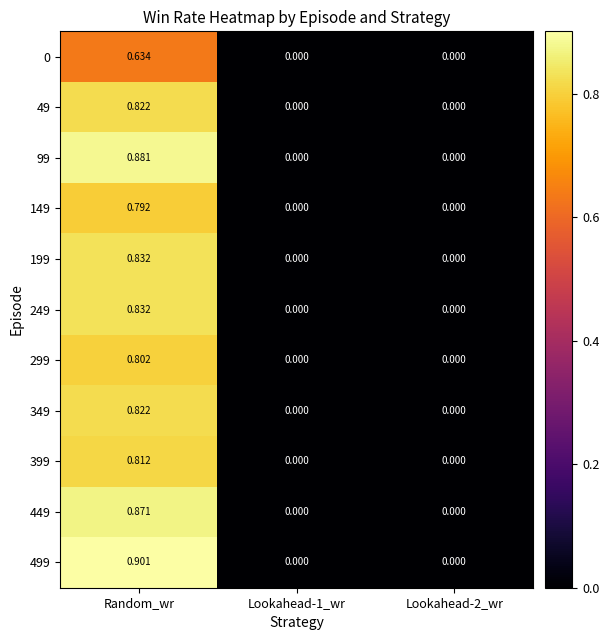

At which category does the chart reach its peak across all series?

Random_wr